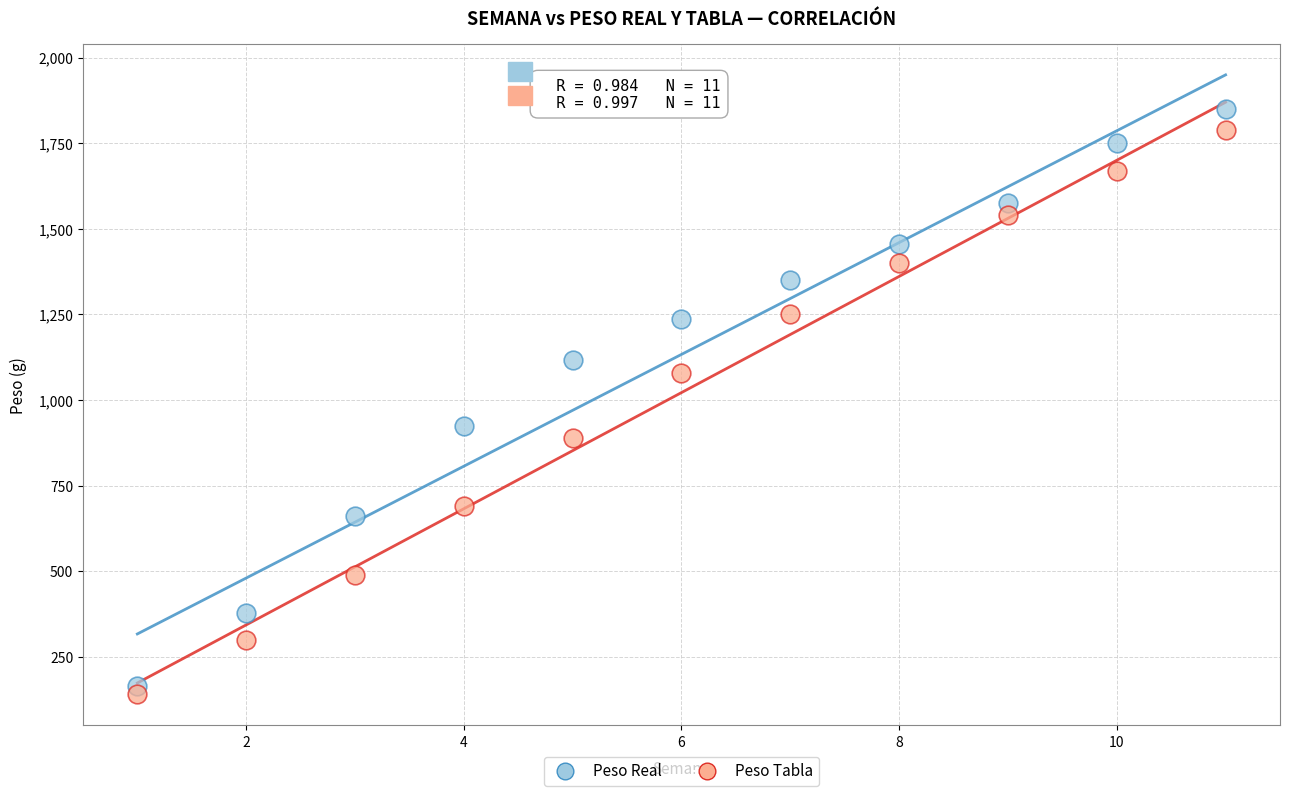

Which series has the widest spread of Y values?

Peso Real